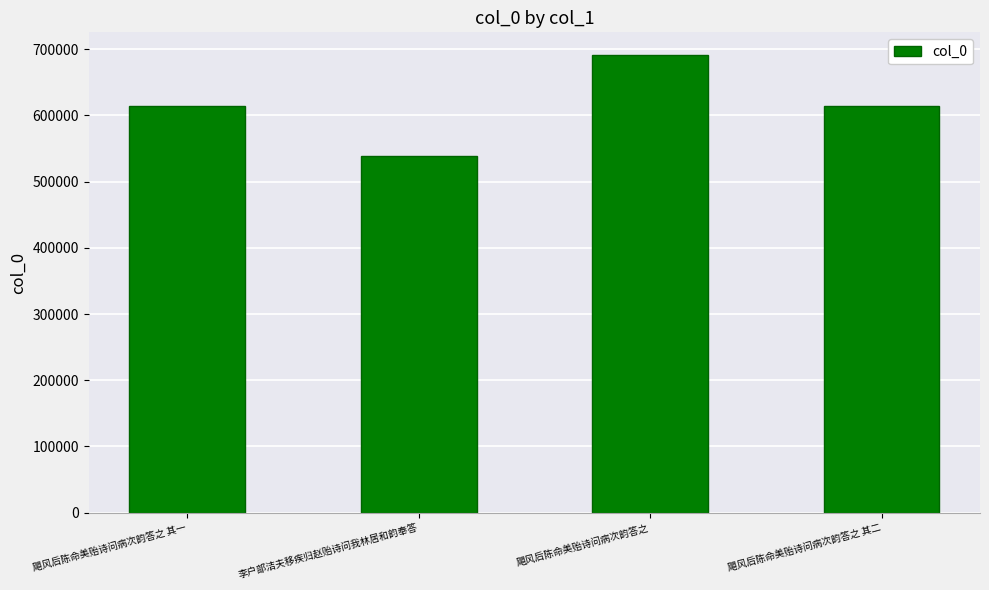

Are the bars horizontal?

No